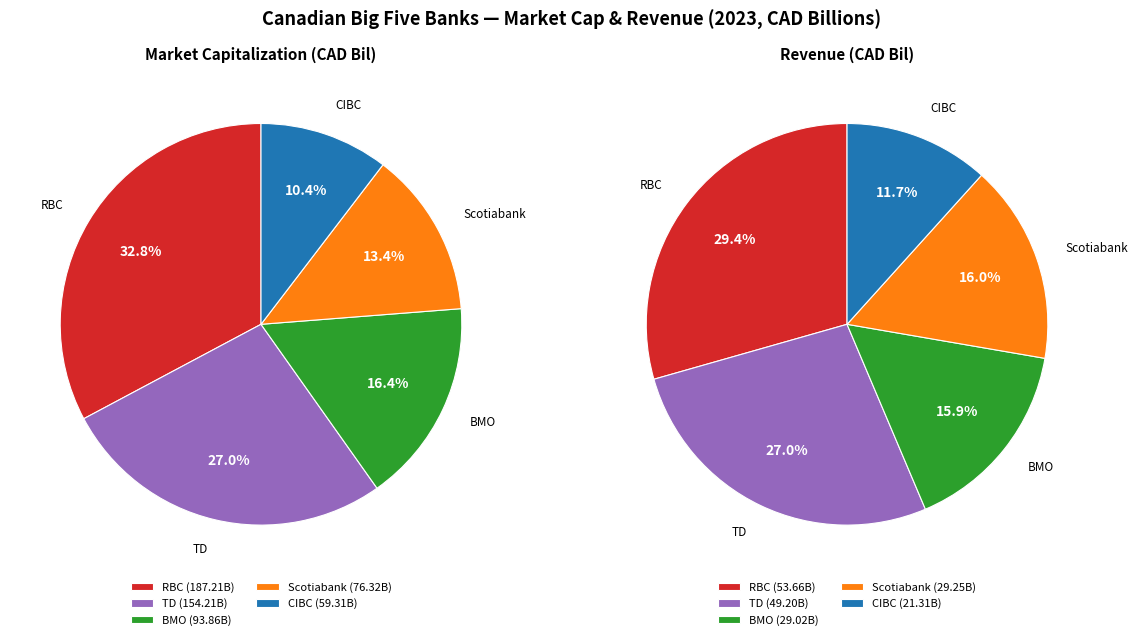

To the nearest percent, what is the difference between the largest and smallest slice percentages?

22%